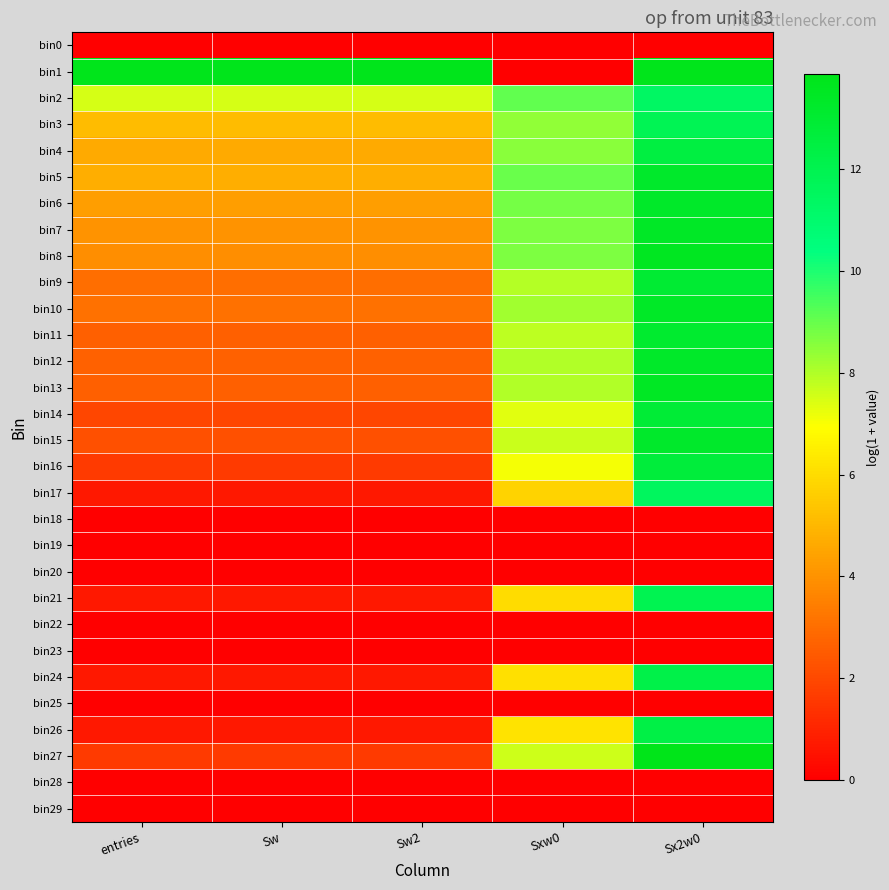

Reading left to right, extract all data points from this chart.

bin0: entries=0.0	Sw=0.0	Sw2=0.0	Sxw0=0.0	Sx2w0=0.0
bin1: entries=13.8	Sw=13.8	Sw2=13.8	Sxw0=0.0	Sx2w0=13.8
bin2: entries=7.5	Sw=7.5	Sw2=7.5	Sxw0=9.1	Sx2w0=11.4
bin3: entries=5.1	Sw=5.1	Sw2=5.1	Sxw0=8.4	Sx2w0=11.8
bin4: entries=4.6	Sw=4.6	Sw2=4.6	Sxw0=8.6	Sx2w0=12.5
bin5: entries=4.7	Sw=4.7	Sw2=4.7	Sxw0=9.0	Sx2w0=13.2
bin6: entries=4.3	Sw=4.3	Sw2=4.3	Sxw0=8.8	Sx2w0=13.3
bin7: entries=4.0	Sw=4.0	Sw2=4.0	Sxw0=8.7	Sx2w0=13.4
bin8: entries=3.9	Sw=3.9	Sw2=3.9	Sxw0=8.7	Sx2w0=13.6
bin9: entries=3.0	Sw=3.0	Sw2=3.0	Sxw0=7.9	Sx2w0=13.0
bin10: entries=3.1	Sw=3.1	Sw2=3.1	Sxw0=8.2	Sx2w0=13.4
bin11: entries=2.6	Sw=2.6	Sw2=2.6	Sxw0=7.8	Sx2w0=13.1
bin12: entries=2.7	Sw=2.7	Sw2=2.7	Sxw0=8.0	Sx2w0=13.3
bin13: entries=2.6	Sw=2.6	Sw2=2.6	Sxw0=8.0	Sx2w0=13.4
bin14: entries=1.9	Sw=1.9	Sw2=1.9	Sxw0=7.3	Sx2w0=12.8
bin15: entries=2.2	Sw=2.2	Sw2=2.2	Sxw0=7.7	Sx2w0=13.3
bin16: entries=1.6	Sw=1.6	Sw2=1.6	Sxw0=7.0	Sx2w0=12.7
bin17: entries=0.7	Sw=0.7	Sw2=0.7	Sxw0=5.7	Sx2w0=11.5
bin18: entries=0.0	Sw=0.0	Sw2=0.0	Sxw0=0.0	Sx2w0=0.0
bin19: entries=0.0	Sw=0.0	Sw2=0.0	Sxw0=0.0	Sx2w0=0.0
bin20: entries=0.0	Sw=0.0	Sw2=0.0	Sxw0=0.0	Sx2w0=0.0
bin21: entries=0.7	Sw=0.7	Sw2=0.7	Sxw0=6.0	Sx2w0=11.9
bin22: entries=0.0	Sw=0.0	Sw2=0.0	Sxw0=0.0	Sx2w0=0.0
bin23: entries=0.0	Sw=0.0	Sw2=0.0	Sxw0=0.0	Sx2w0=0.0
bin24: entries=0.7	Sw=0.7	Sw2=0.7	Sxw0=6.1	Sx2w0=12.2
bin25: entries=0.0	Sw=0.0	Sw2=0.0	Sxw0=0.0	Sx2w0=0.0
bin26: entries=0.7	Sw=0.7	Sw2=0.7	Sxw0=6.2	Sx2w0=12.4
bin27: entries=1.6	Sw=1.6	Sw2=1.6	Sxw0=7.6	Sx2w0=13.9
bin28: entries=0.0	Sw=0.0	Sw2=0.0	Sxw0=0.0	Sx2w0=0.0
bin29: entries=0.0	Sw=0.0	Sw2=0.0	Sxw0=0.0	Sx2w0=0.0